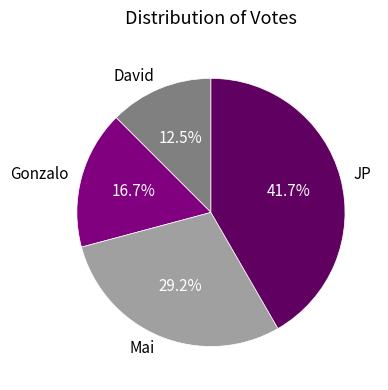

Is it true that JP is 42% of the pie?

True